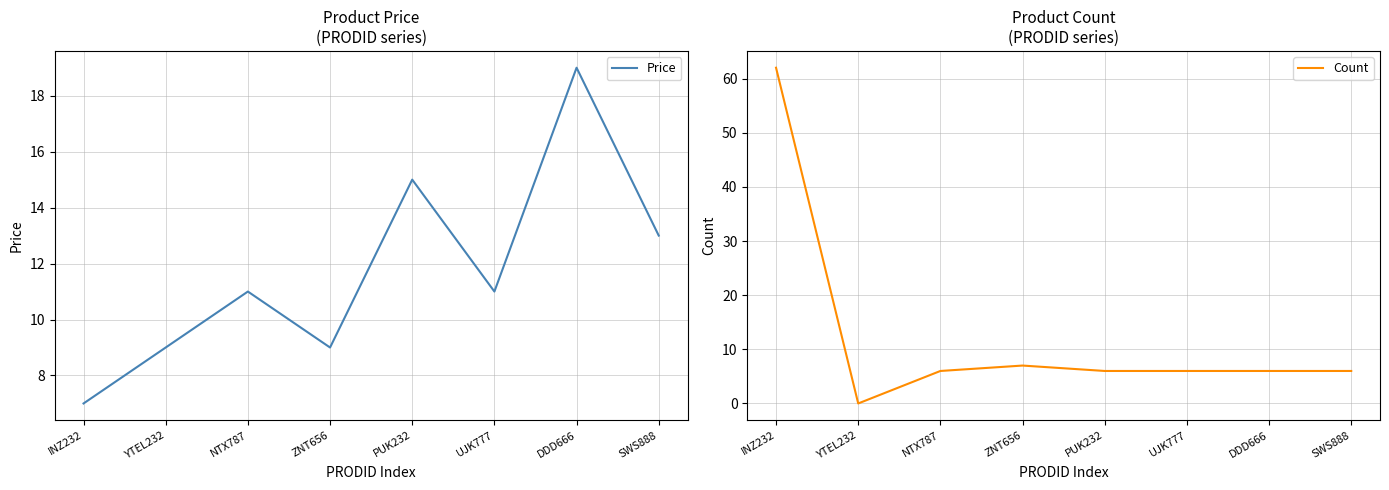

How many categories are shown in the chart?

8